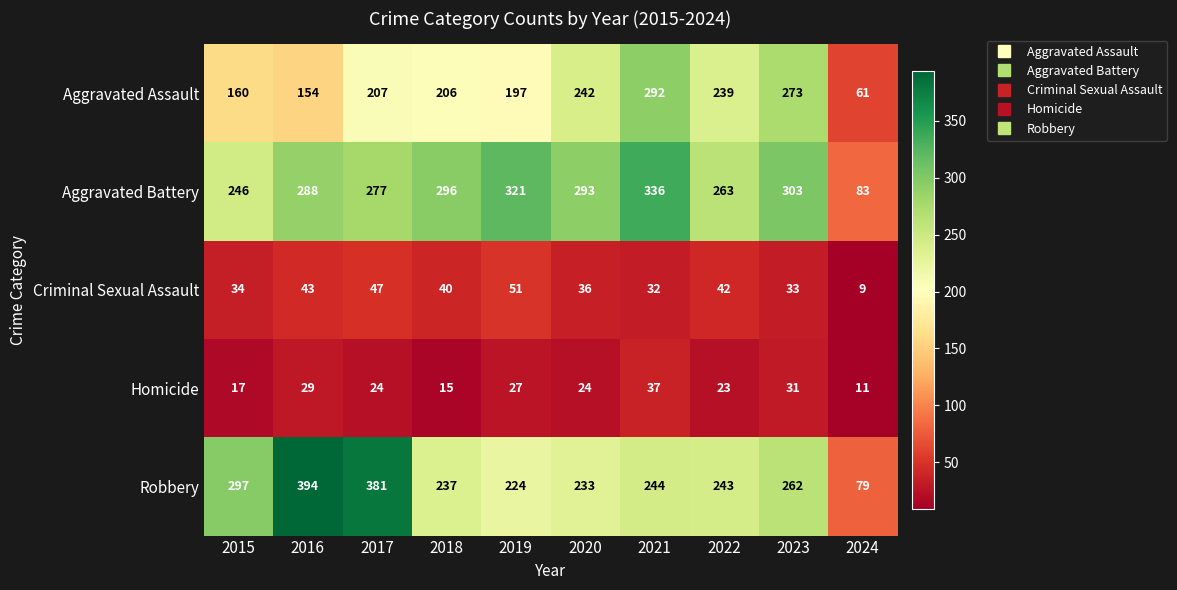

What is the total value across all series at 2015?

754